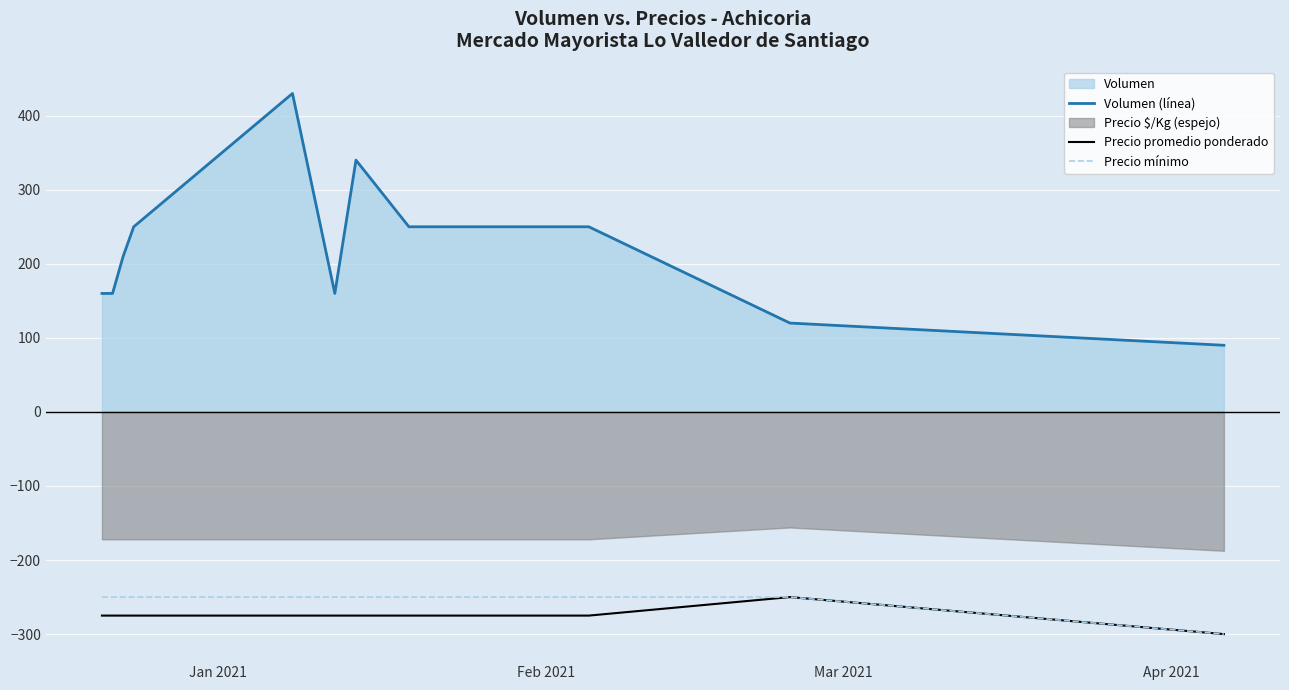

True or false: Precio mínimo and Volumen (línea) intersect in this chart.

False